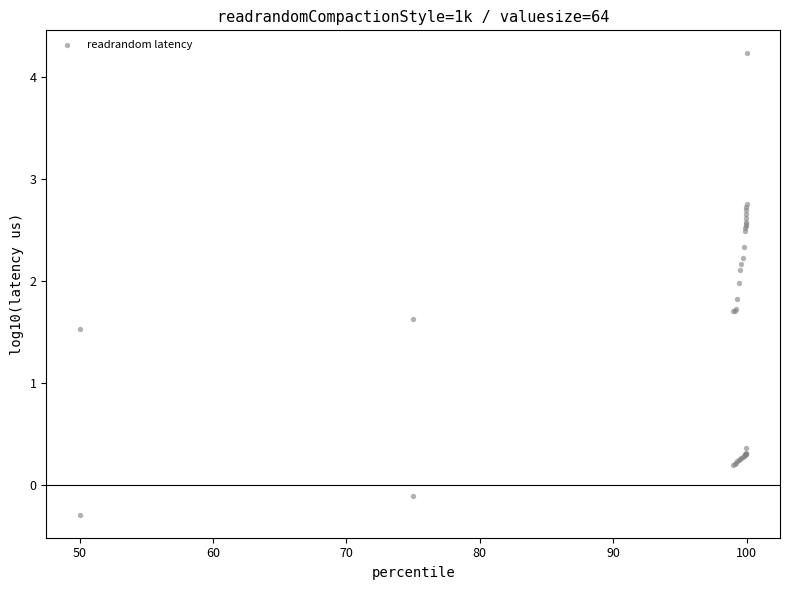

What Y value in the scatter plot is closest to 1?

1.5